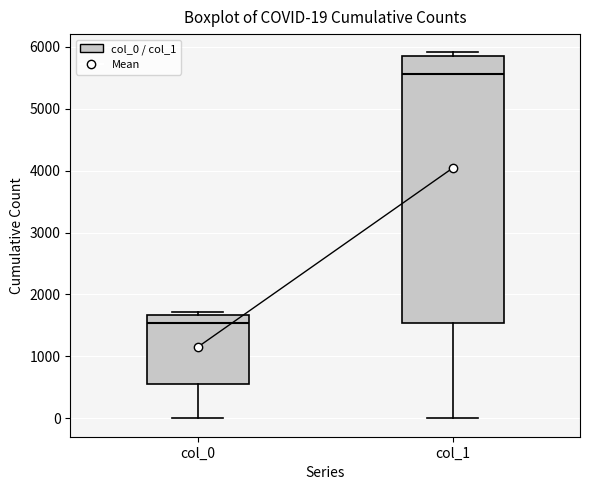

Which box has the lowest median line?

col_0